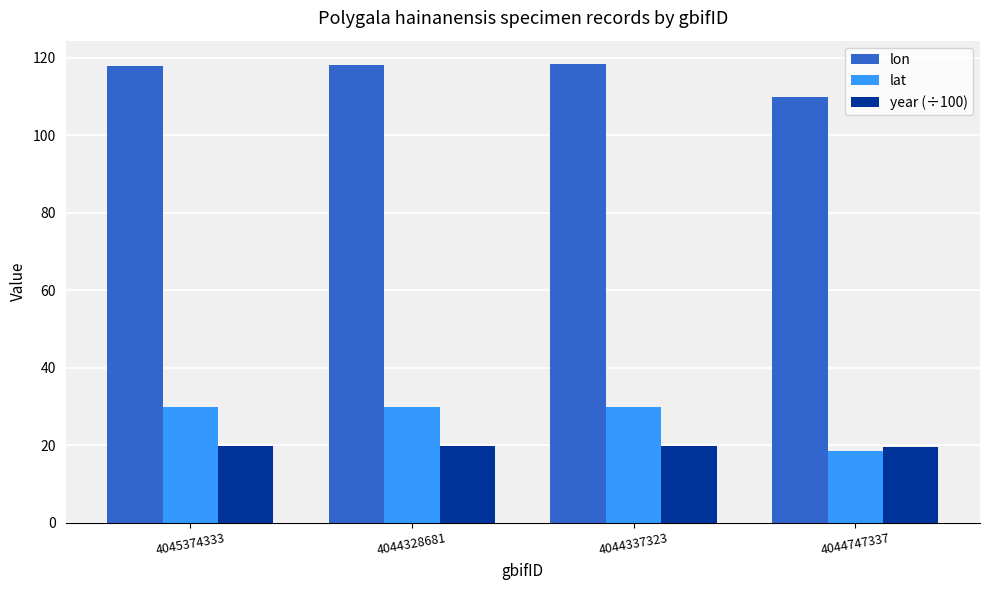

What is the sum of the lon values at 4044337323 and 4045374333?

236.2